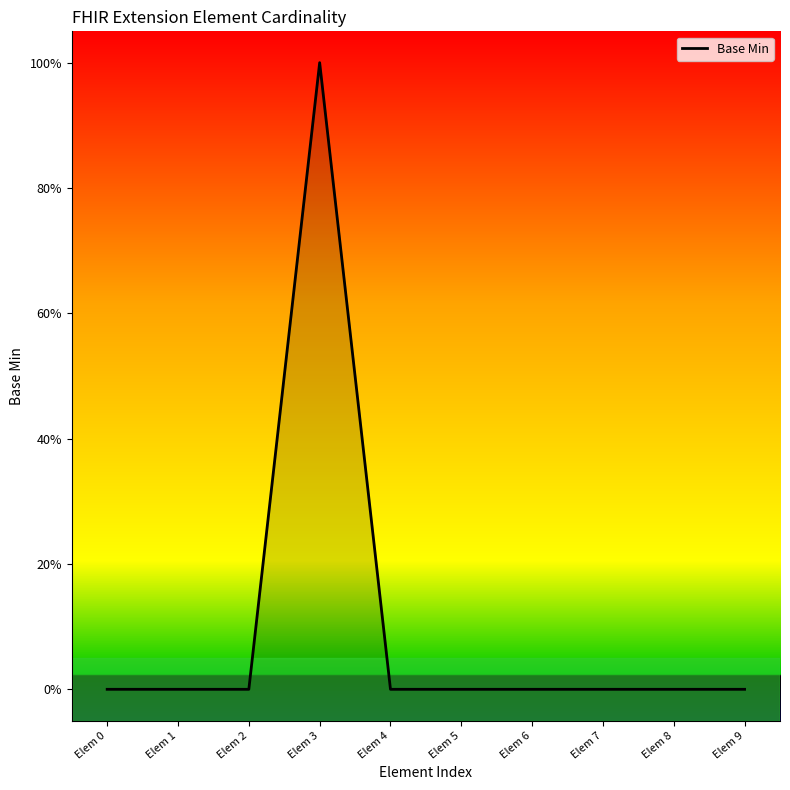

The value at Elem 5 is 0. True or false?

True